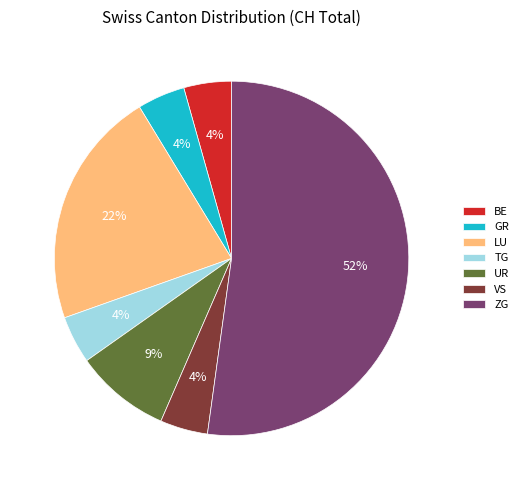

How many segments does this pie chart have?

7